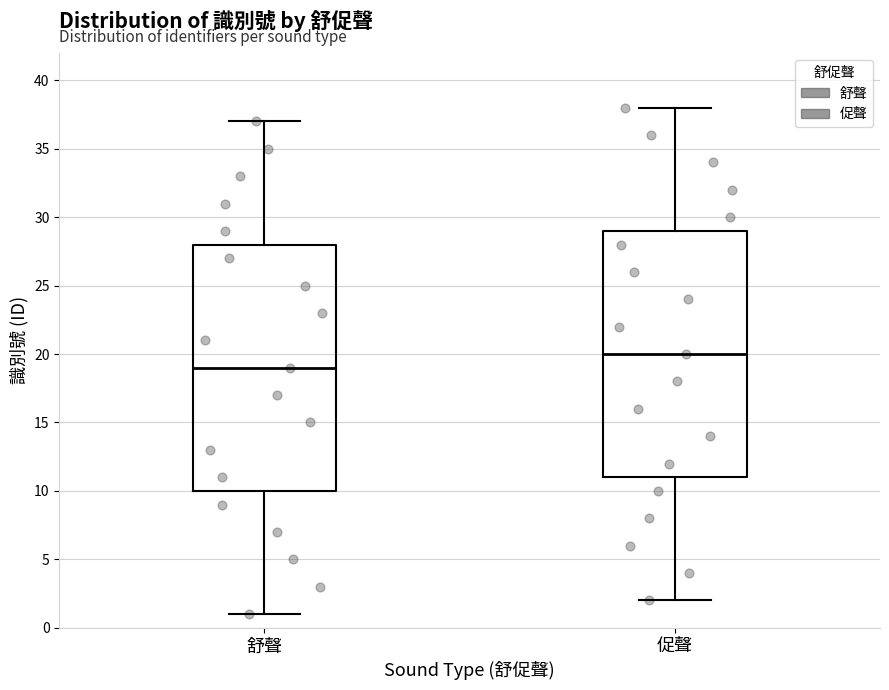

Which box's median line is the lowest?

舒聲